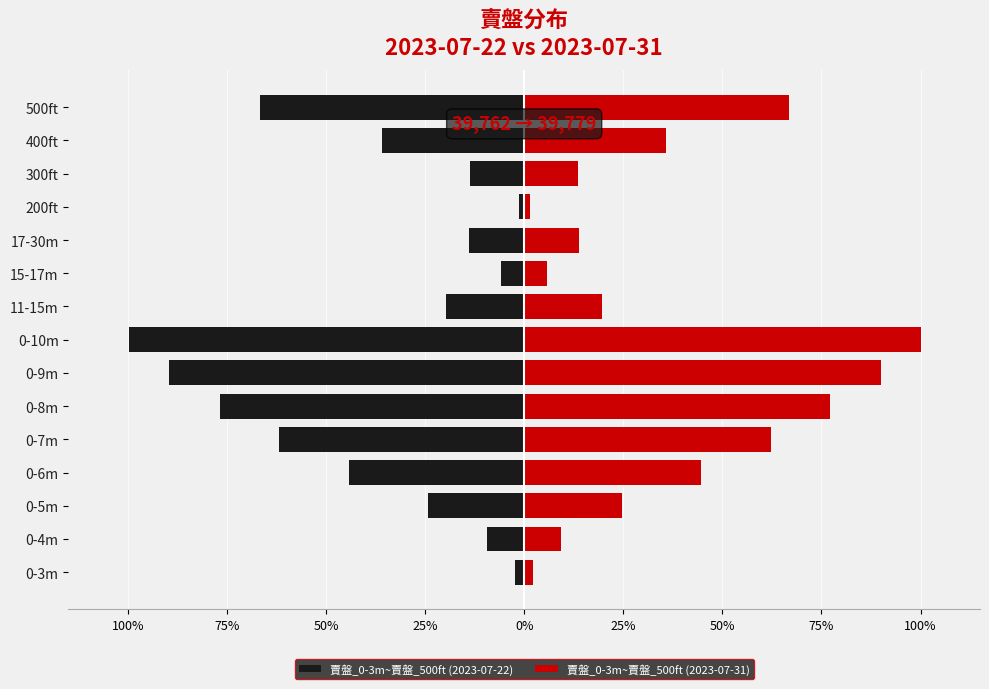

Rank the series by their maximum value, from lowest to highest.

賣盤_0-3m~賣盤_500ft (2023-07-22), 賣盤_0-3m~賣盤_500ft (2023-07-31)